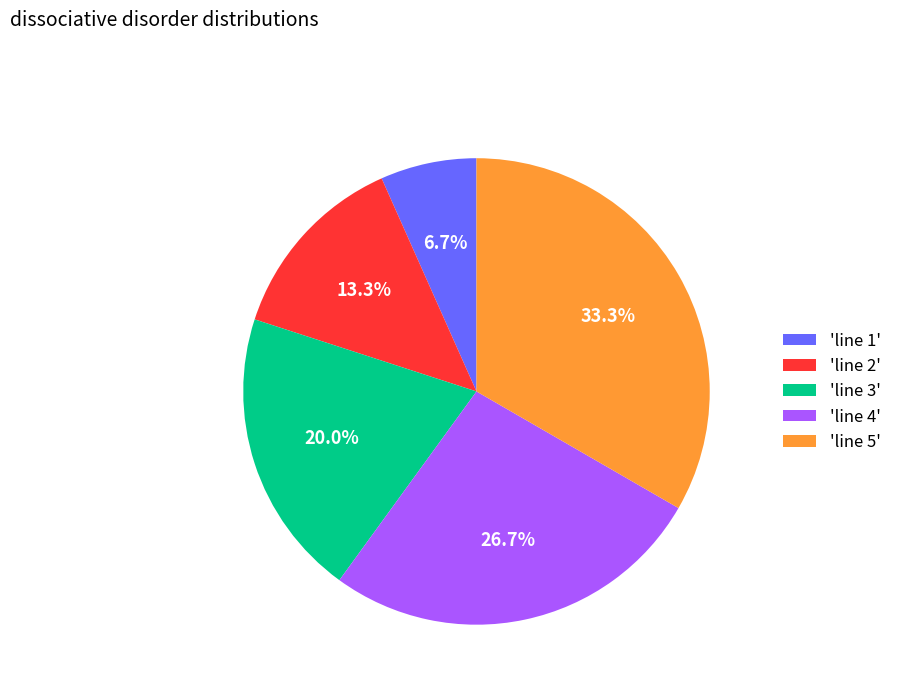

Is there any slice that represents more than half of the pie?

No